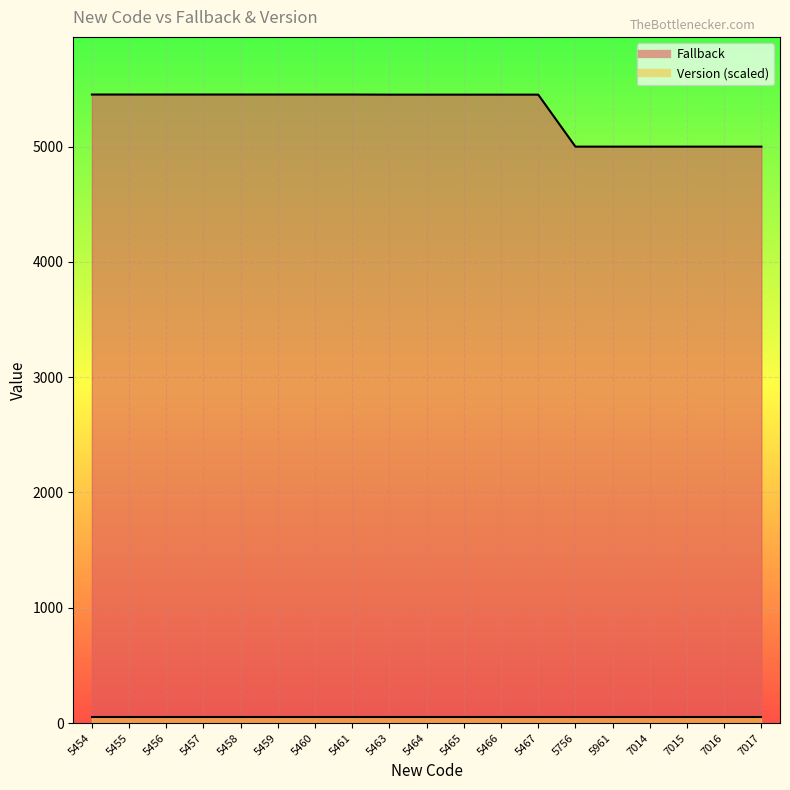

Which has a higher value, 5461 or 5463?

5461